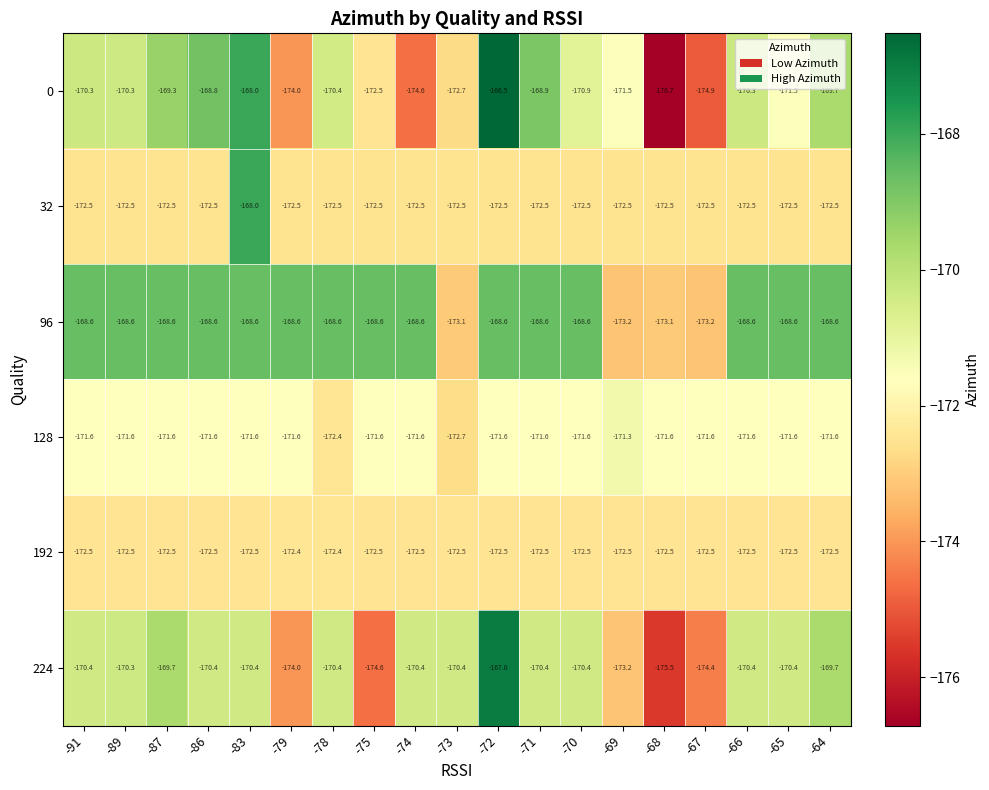

Where is 0 nearest to the value -171?

-70